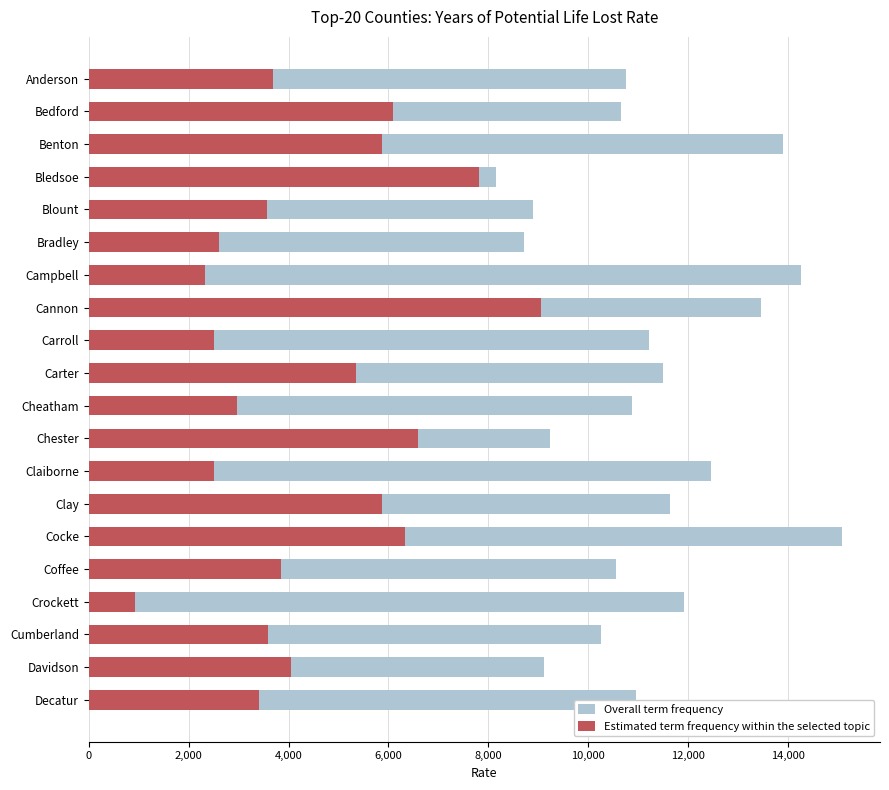

What is the average value of the Overall term frequency series?

11182.4